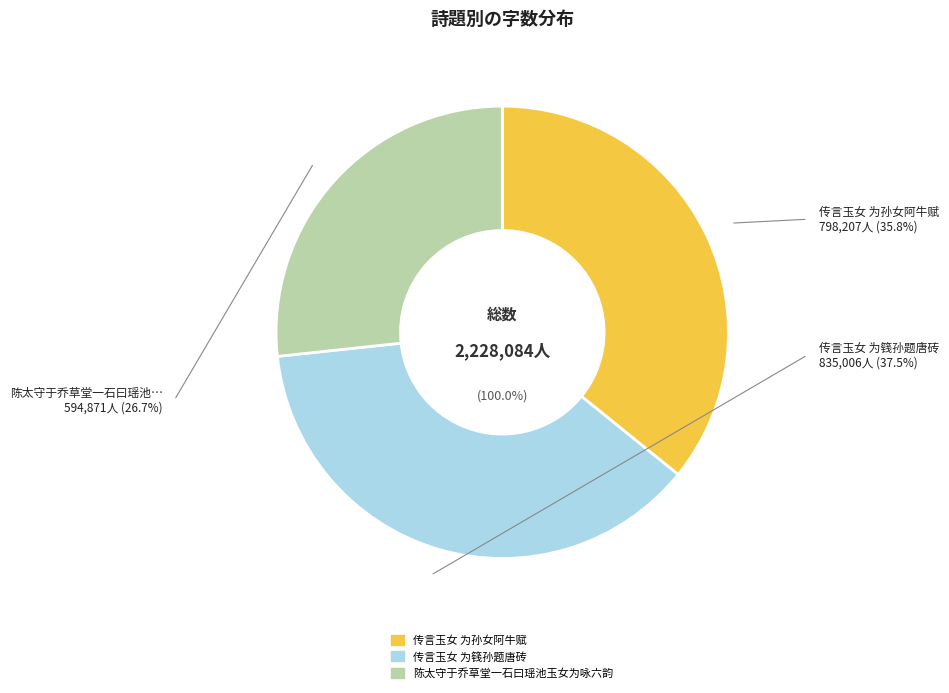

What percentage is NOT represented by 传言玉女 为孙女阿牛赋?

64.2%